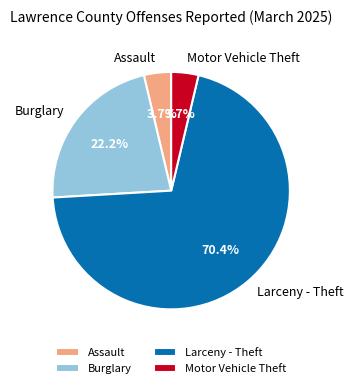

What percentage do Assault and Burglary together represent?

25.9%